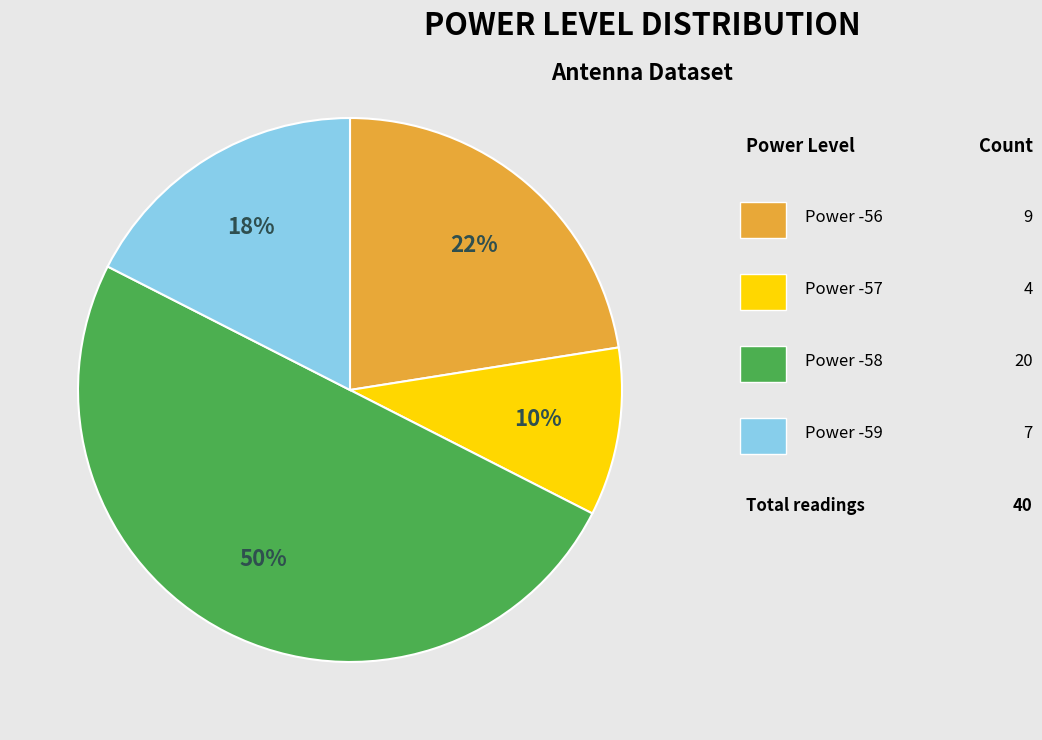

To the nearest percent, what is the difference between the largest and smallest slice percentages?

40%